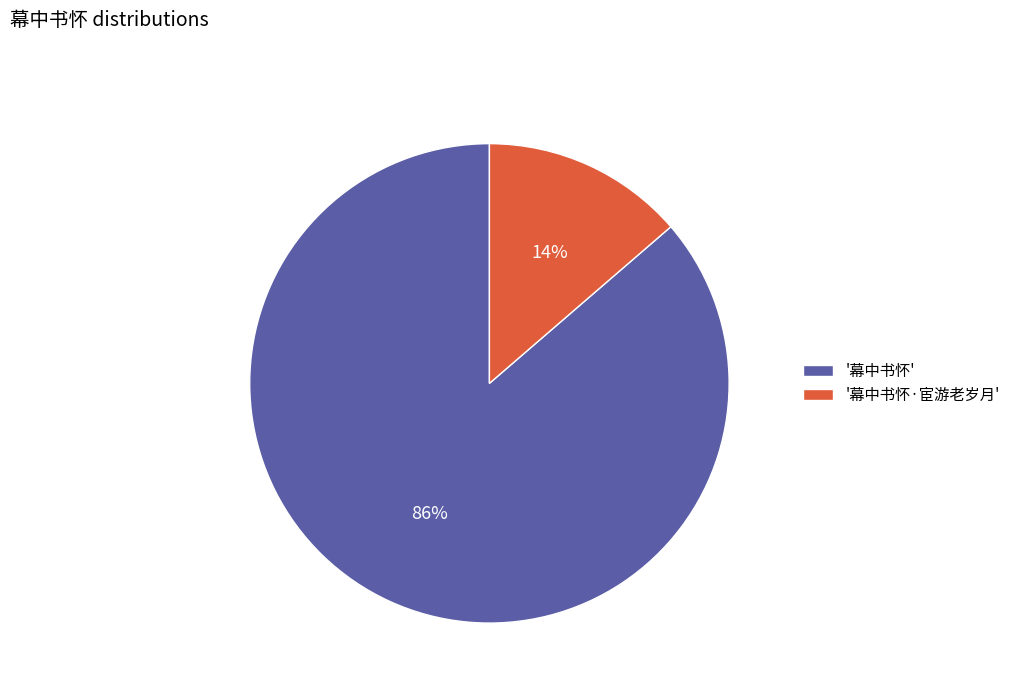

What percentage is the '幕中书怀·宦游老岁月' slice, to the nearest percent?

14%